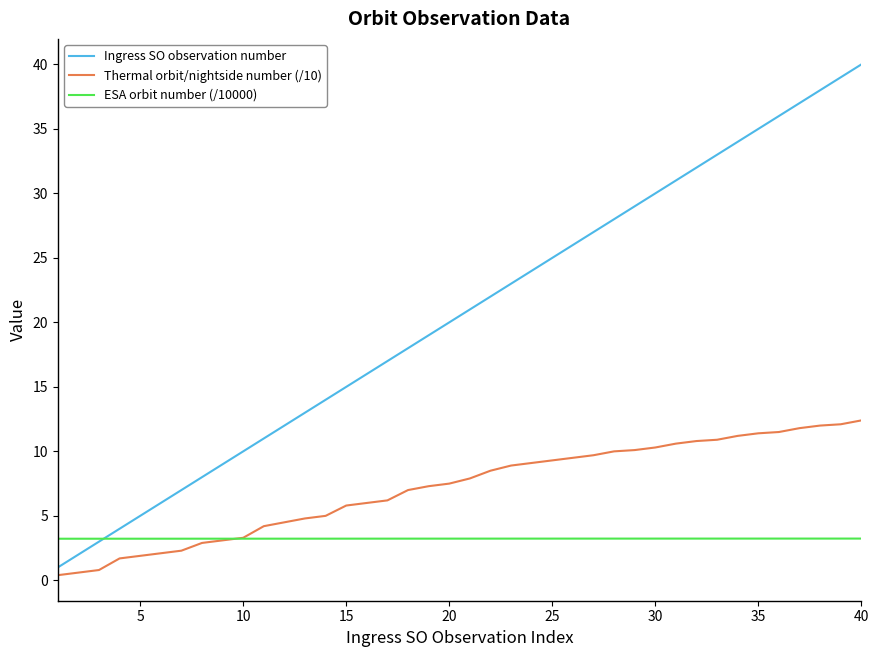

Which series has the largest total across all categories?

Ingress SO observation number